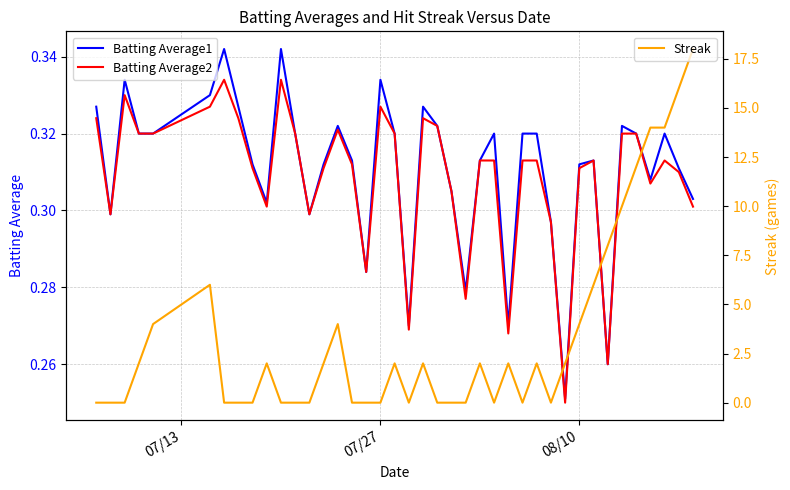

At 07/27, list the series in order from smallest to largest.

Streak, Batting Average2, Batting Average1